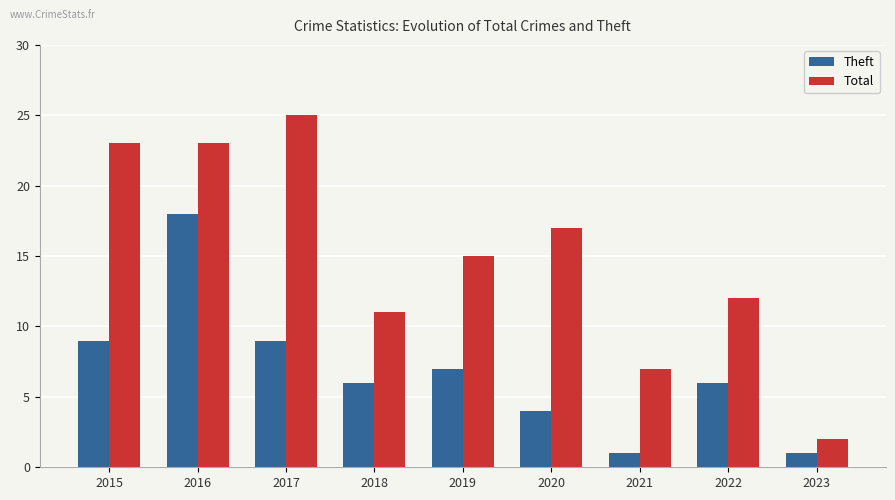

What is the sum of the Theft values at 2016 and 2015?

27